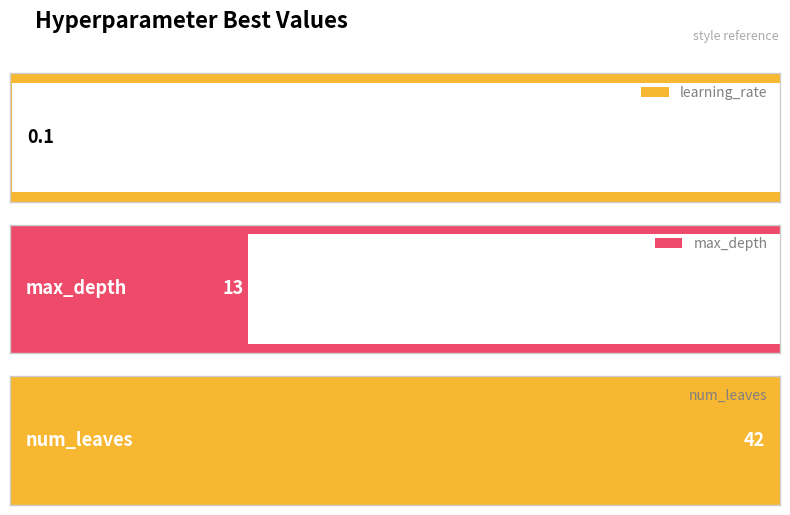

Which category has the lowest value across all series?

learning_rate